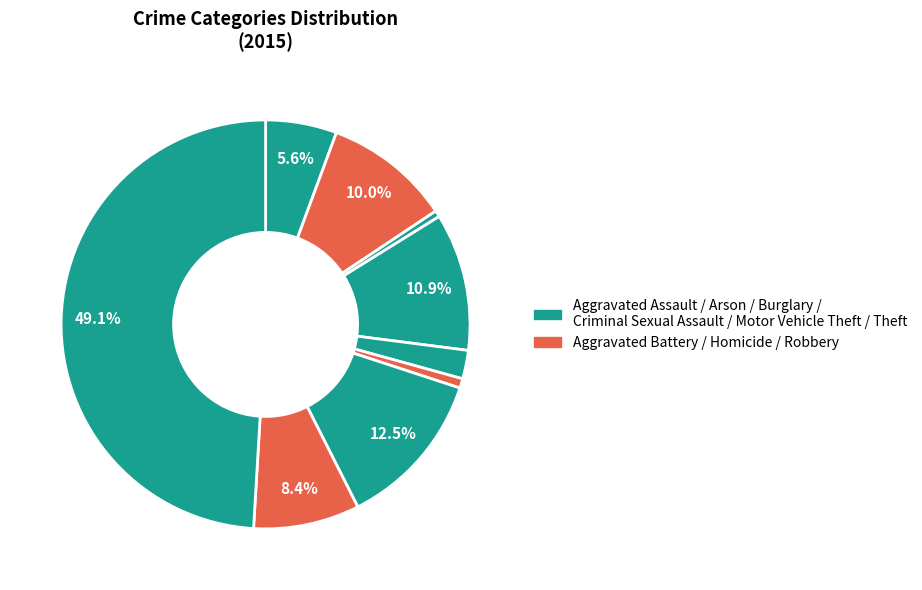

How many segments does this pie chart have?

9